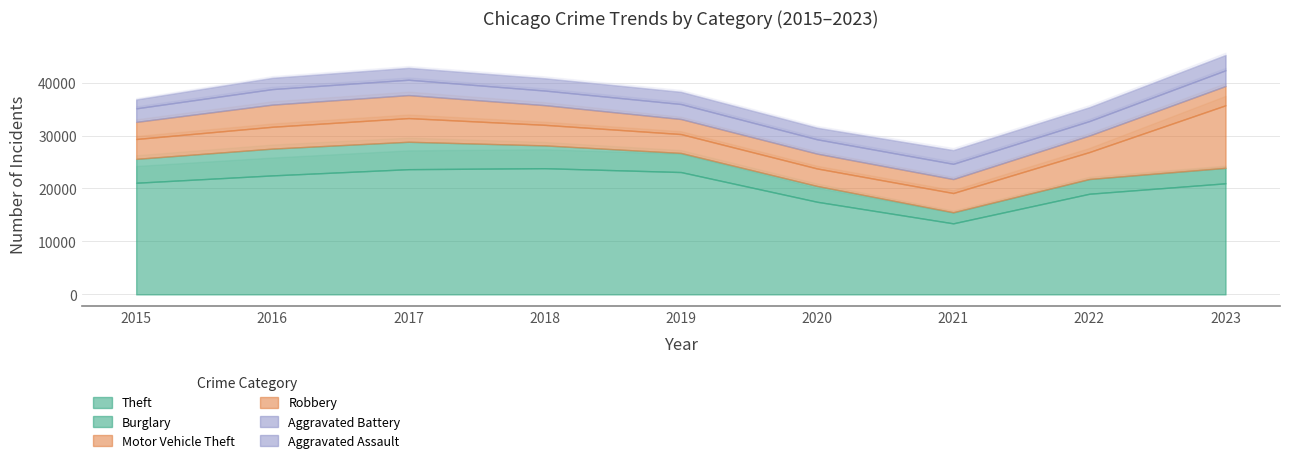

Reading left to right, transcribe all the data shown in this chart.

Theft: 2015=21085	2016=22473	2017=23649	2018=23834	2019=23109	2020=17497	2021=13420	2022=19010	2023=20982
Burglary: 2015=4511	2016=5059	2017=5178	2018=4303	2019=3605	2020=2982	2021=2091	2022=2779	2023=2914
Motor Vehicle Theft: 2015=3752	2016=4126	2017=4470	2018=3887	2019=3568	2020=3307	2021=3635	2022=5095	2023=11821
Robbery: 2015=3231	2016=4181	2017=4343	2018=3716	2019=2843	2020=2799	2021=2636	2022=3120	2023=3636
Aggravated Battery: 2015=2558	2016=2936	2017=2903	2018=2759	2019=2833	2020=2711	2021=2880	2022=2730	2023=2977
Aggravated Assault: 2015=1684	2016=2133	2017=2252	2018=2327	2019=2307	2020=2191	2021=2597	2022=2622	2023=2894